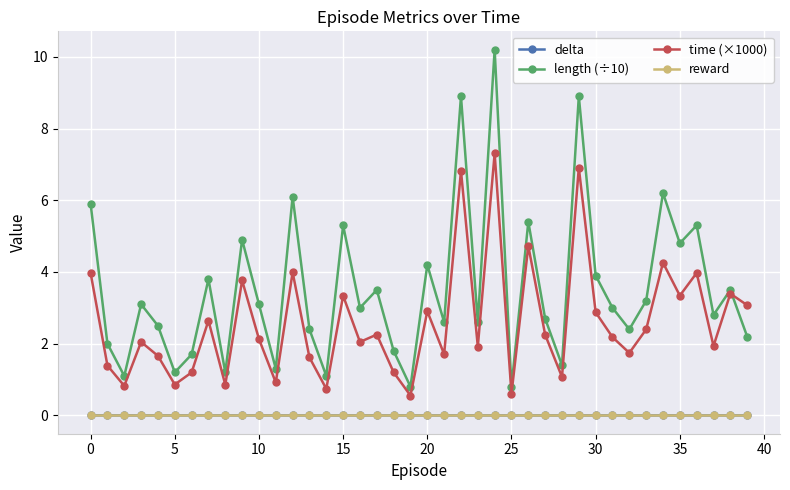

Which series has the widest spread of values?

length (÷10)